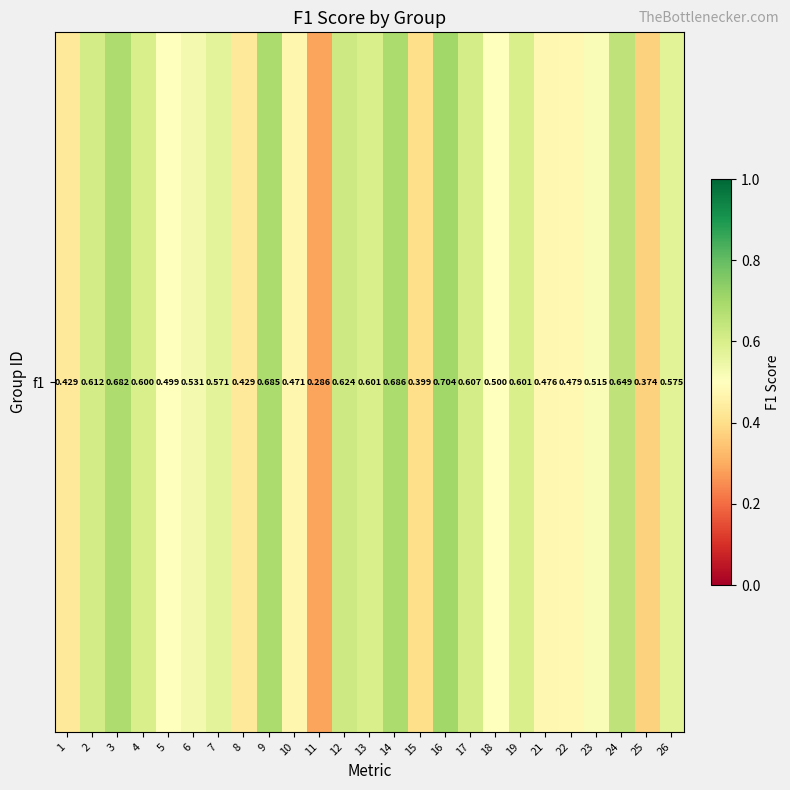

The chart shows a value of 0.5 at 6. True or false?

True